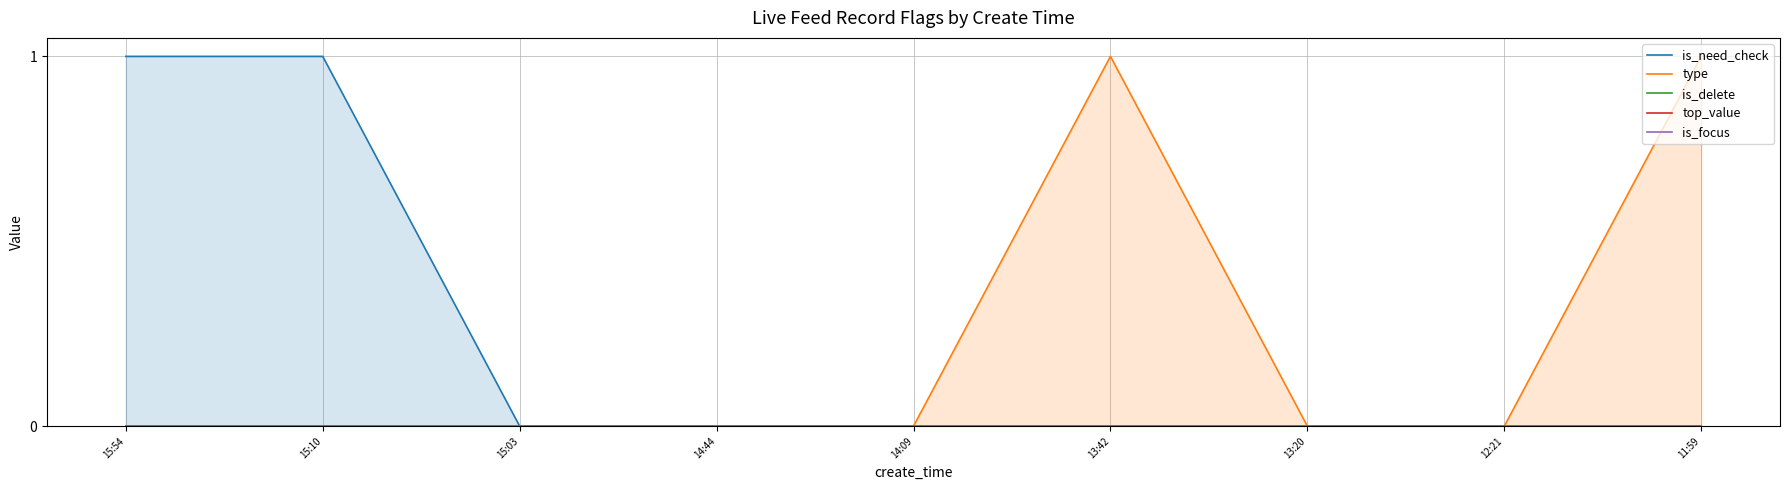

The value of type at 14:09 is 0. True or false?

True